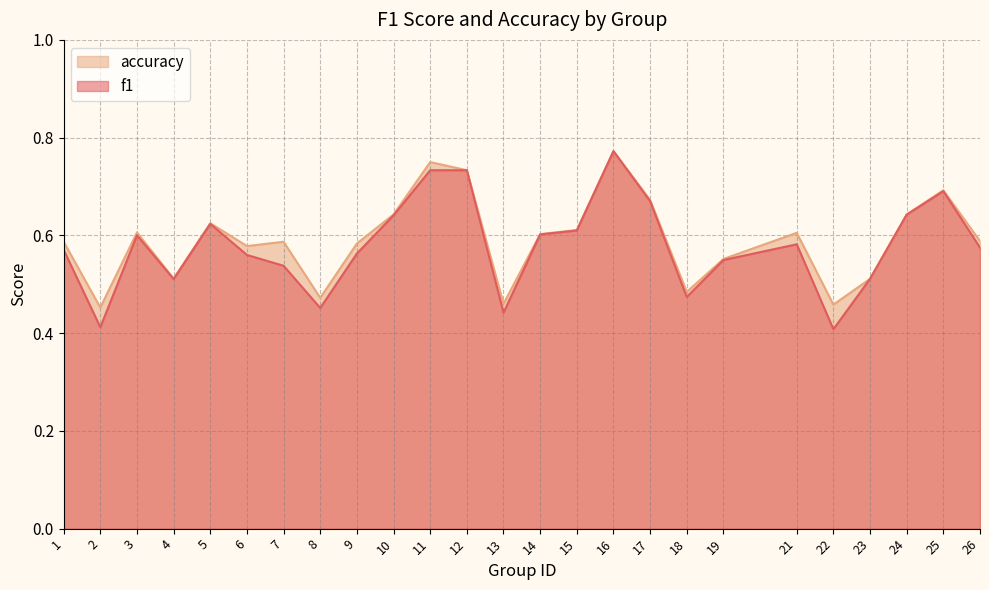

How many lines are shown in the chart?

2